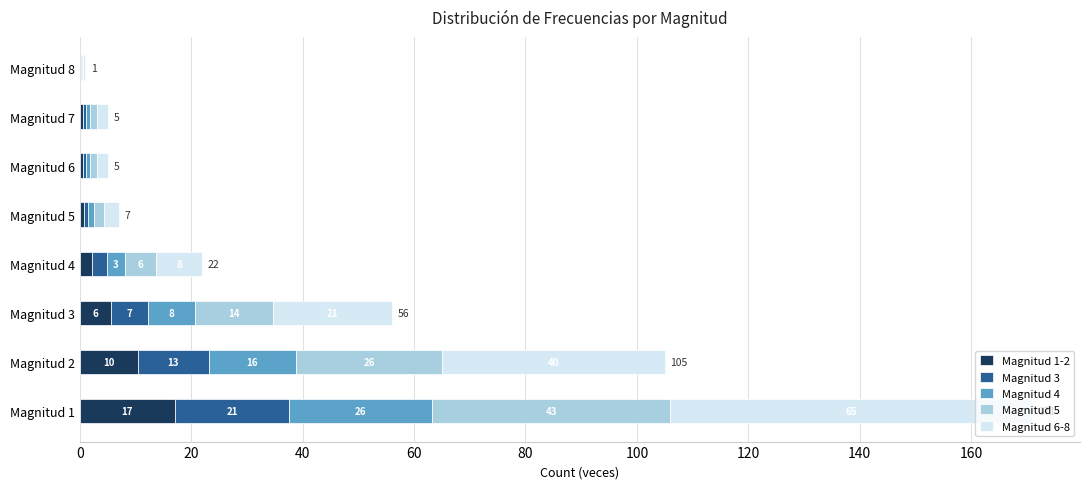

What are all the series names shown in the legend?

Magnitud 1-2, Magnitud 3, Magnitud 4, Magnitud 5, Magnitud 6-8